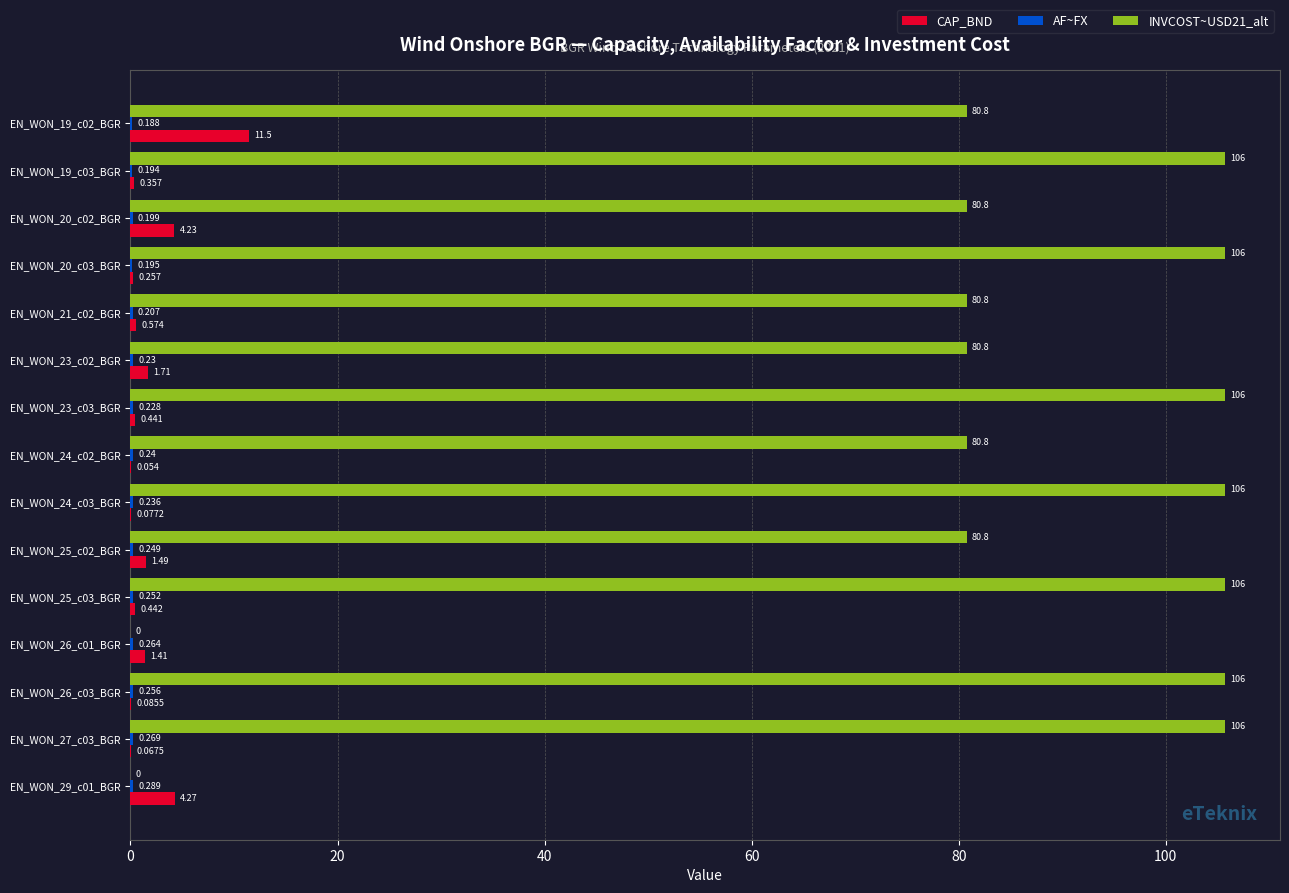

Between EN_WON_26_c01_BGR and EN_WON_29_c01_BGR, which series saw the biggest shift?

CAP_BND